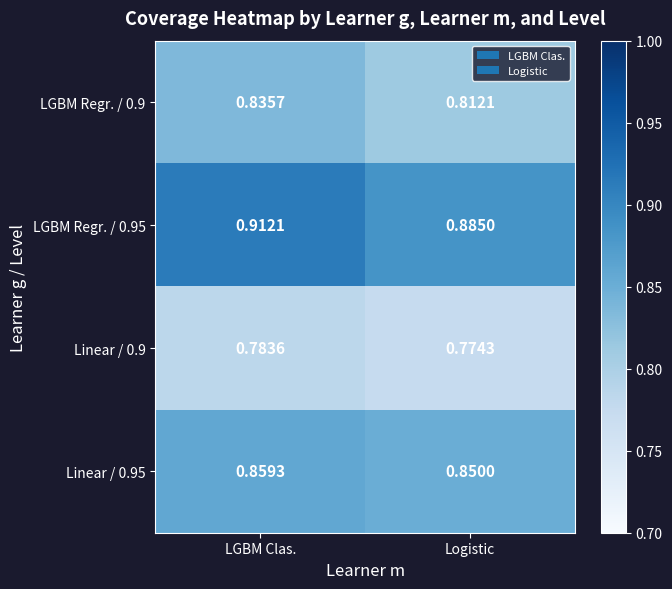

Which series has the widest spread of values?

LGBM Regr. / 0.95